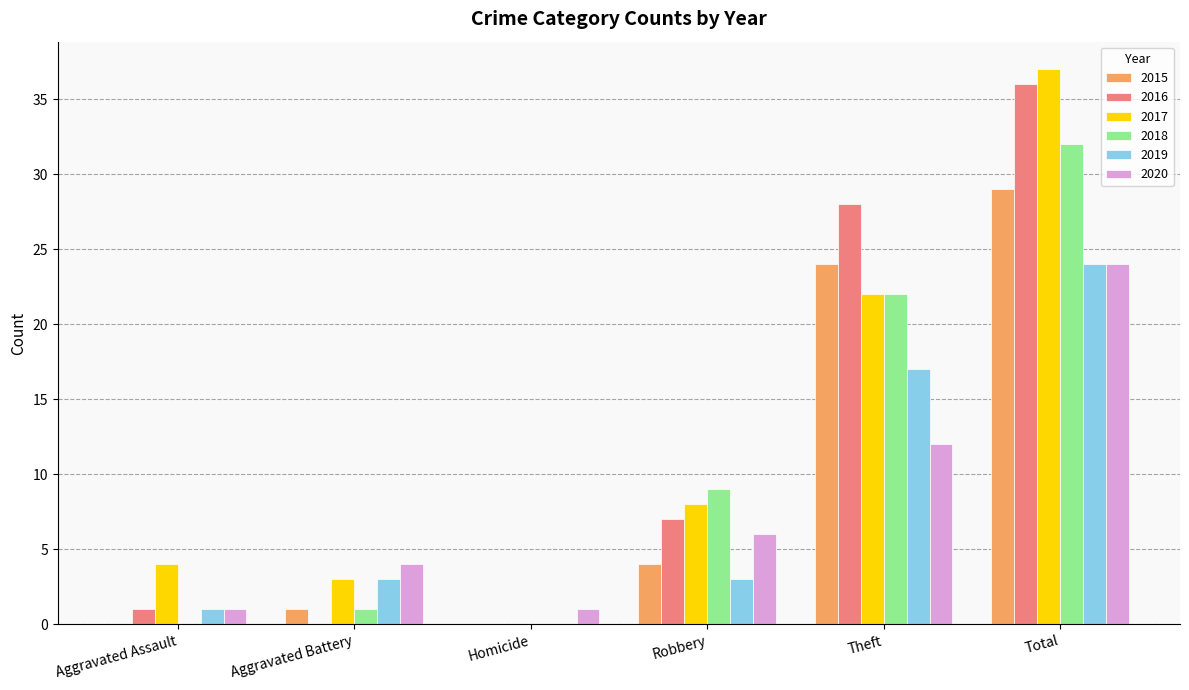

The 2015 series shows 7 at Robbery. True or false?

False